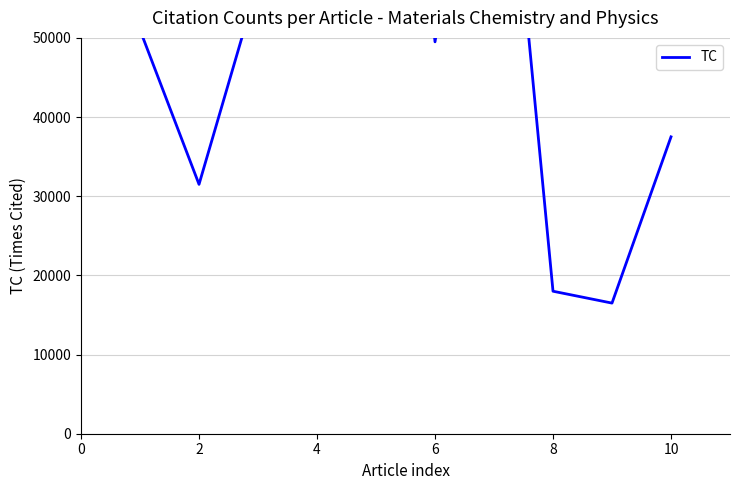

The value at 8 is 26827. True or false?

False